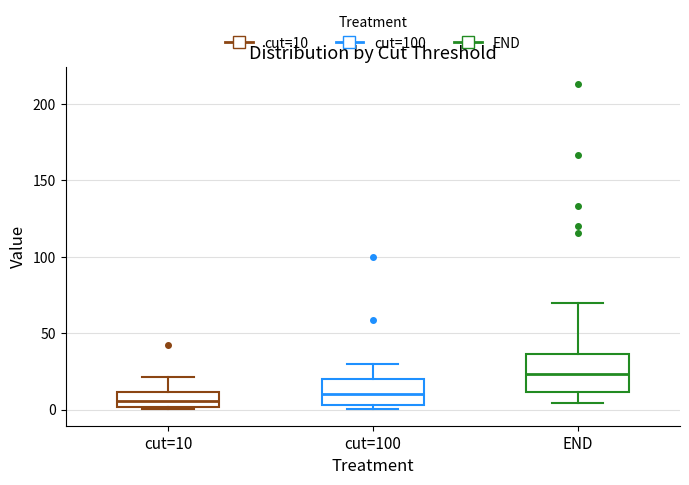

Comparing the boxes themselves (not the whiskers), which one is the tallest?

END